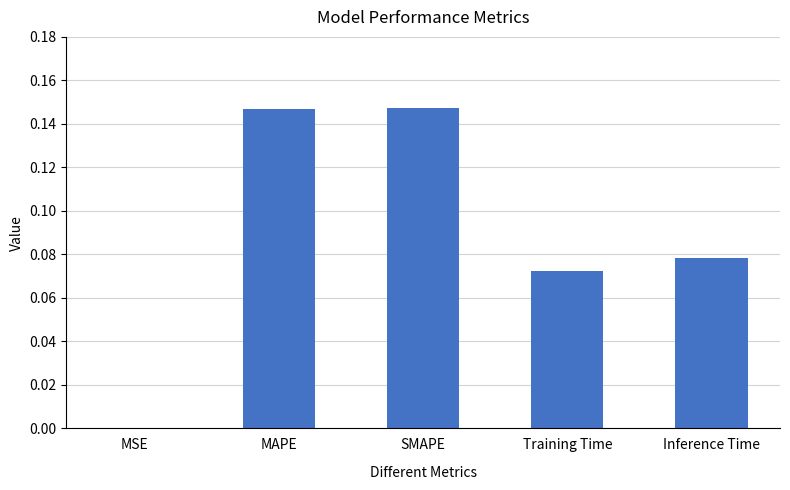

Which has a higher value, MSE or Inference Time?

Inference Time